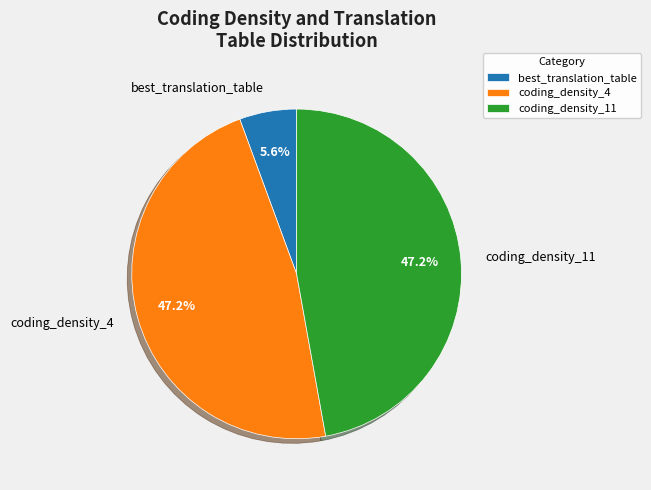

Which slice is the smallest?

best_translation_table